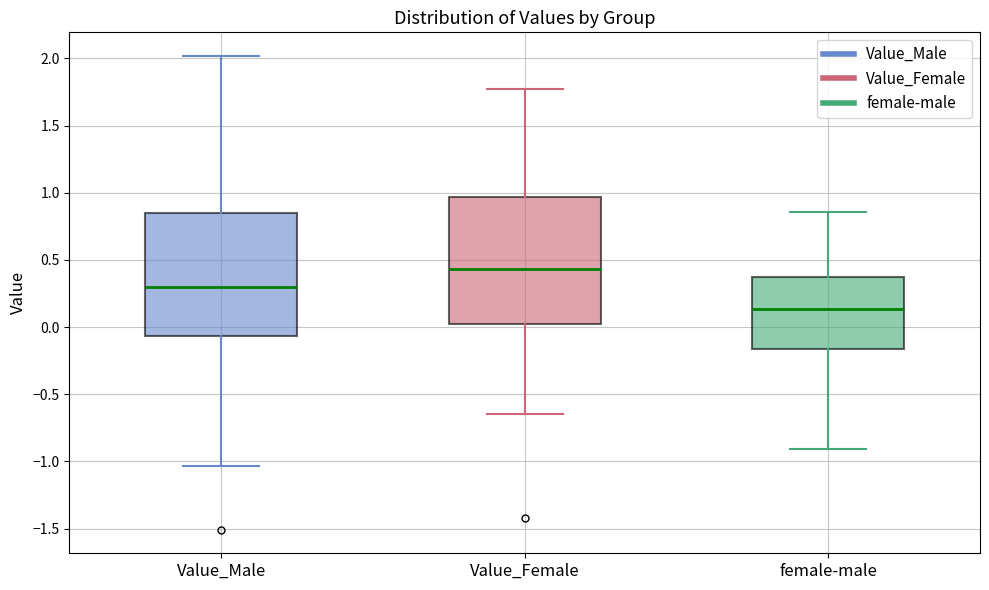

Reading left to right, read every box against the y-axis: the position of its median line, the range the box covers, and the ends of its whiskers. The values are not printed on the chart, so give them approximately, as read against the axis.

Value_Male: median 0.30, box -0.05 to 0.85, whiskers -1.05 to 2.00
Value_Female: median 0.45, box 0.00 to 0.95, whiskers -0.65 to 1.80
female-male: median 0.15, box -0.15 to 0.40, whiskers -0.90 to 0.85